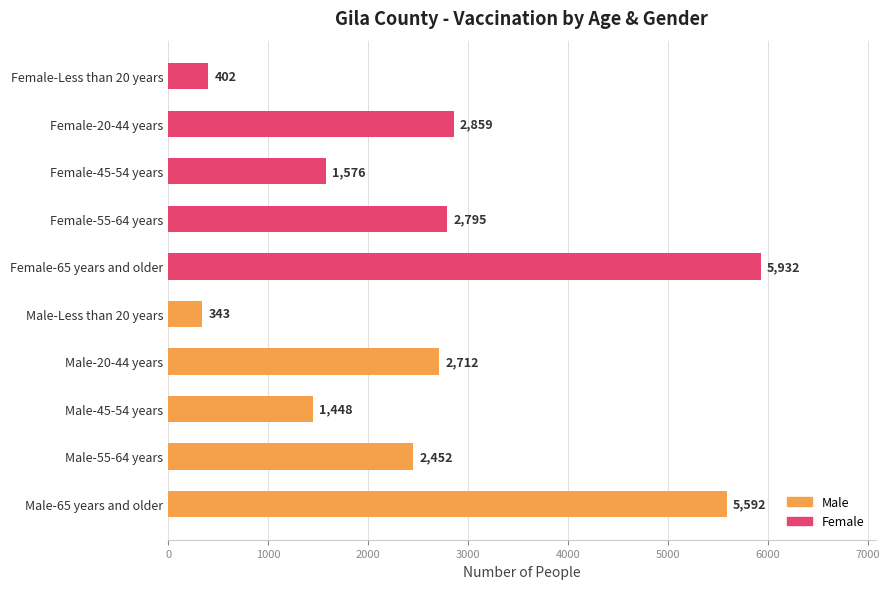

The value at Male-Less than 20 years is 114. True or false?

False